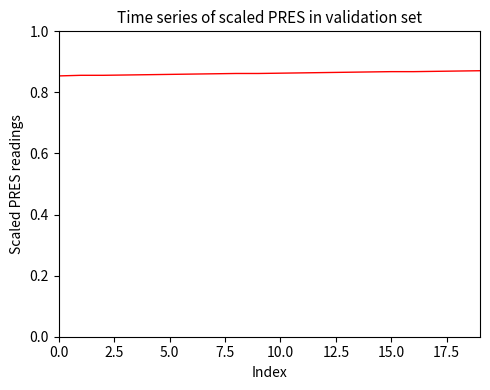

How many lines are shown in the chart?

1